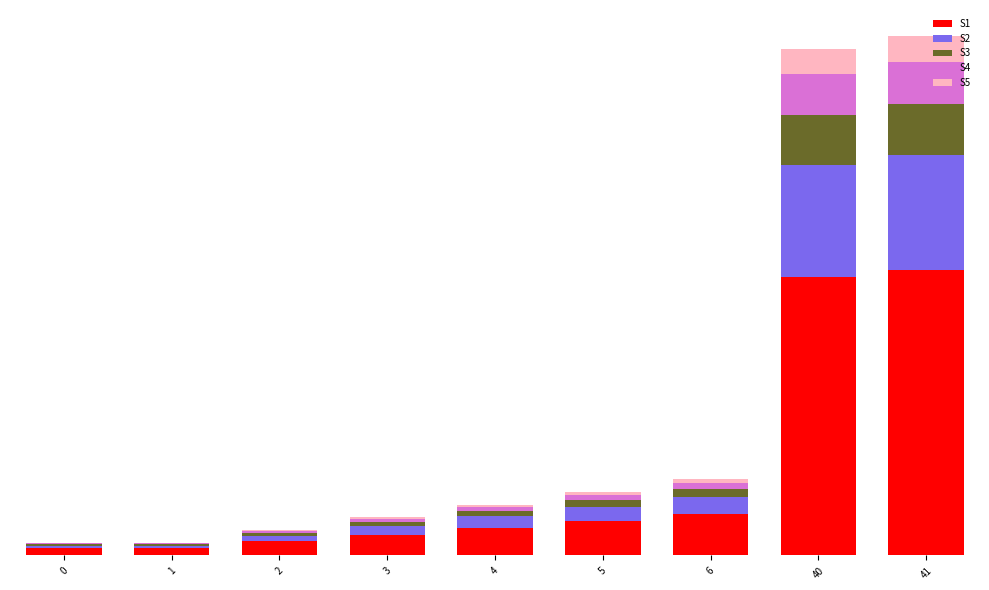

What are all the series names shown in the legend?

S1, S2, S3, S4, S5